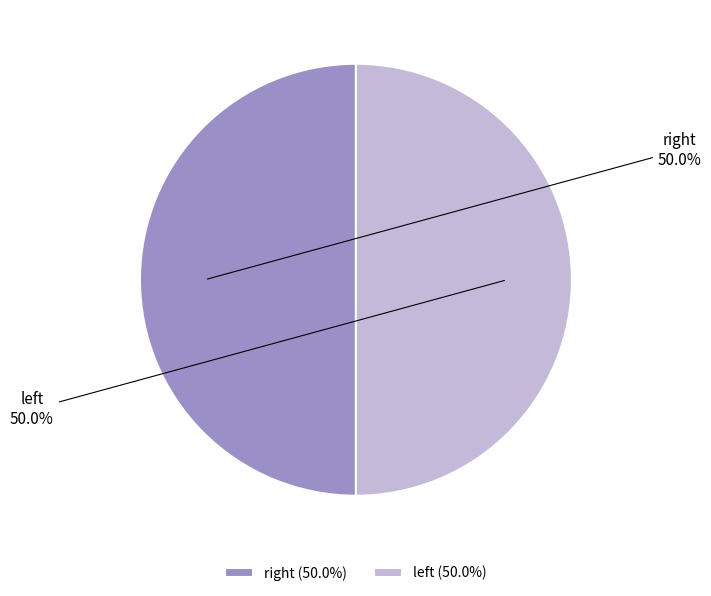

How many slices are in this pie chart?

2